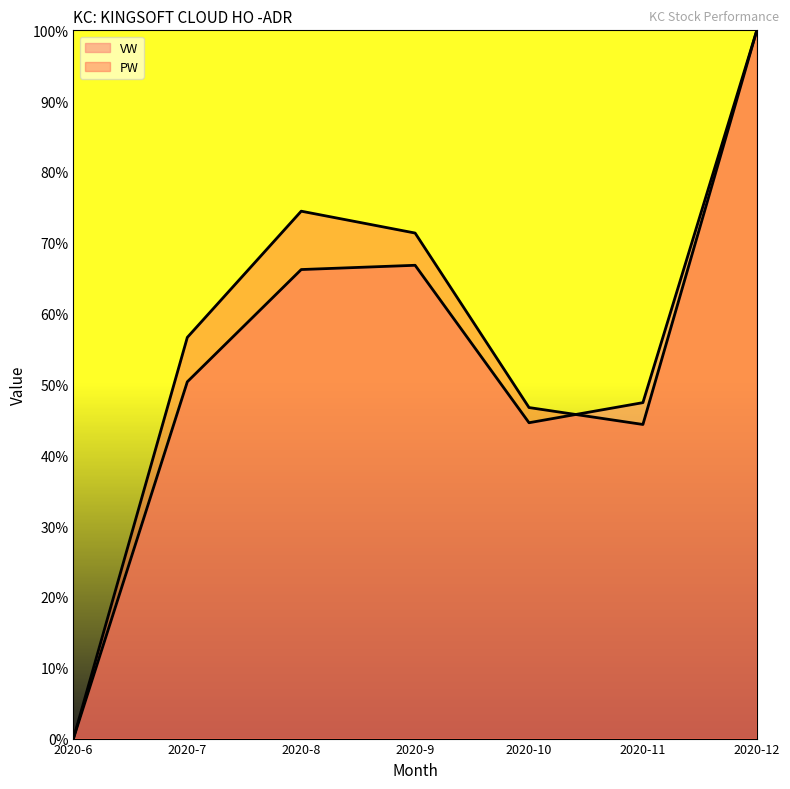

What is the highest value of the VW series?

1.0